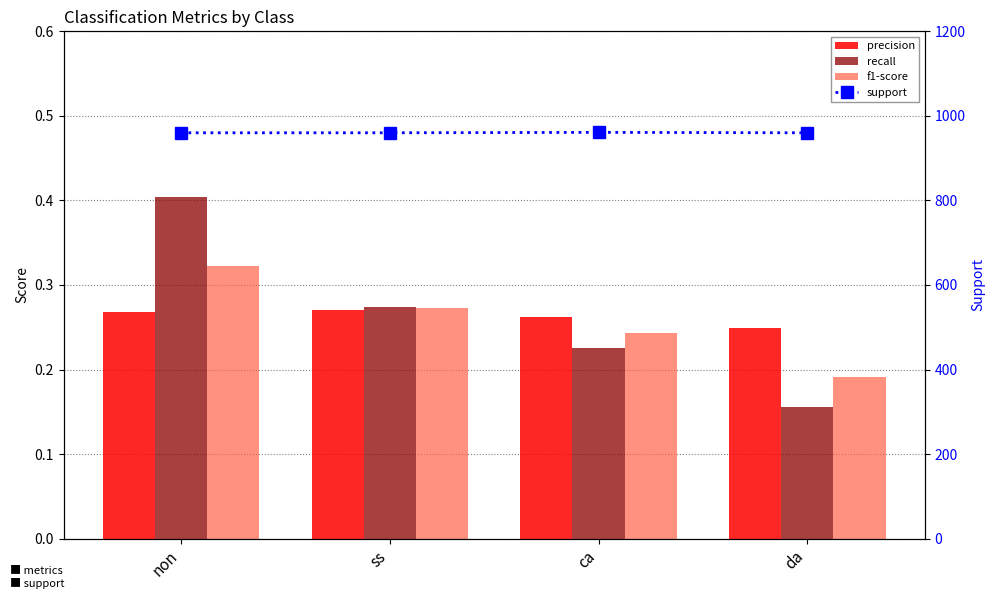

What are all the series names shown in the legend?

precision, recall, f1-score, support